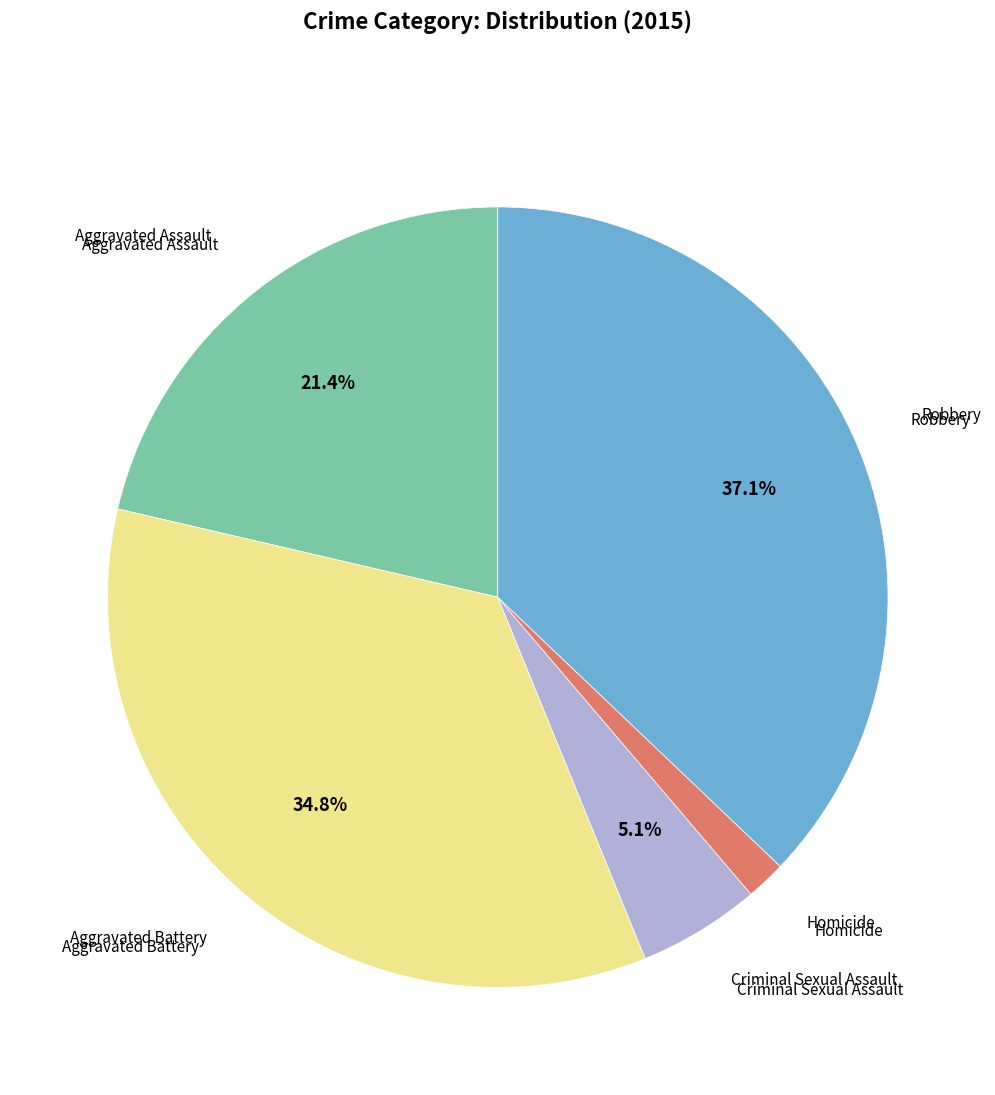

Does any single category account for the majority?

No